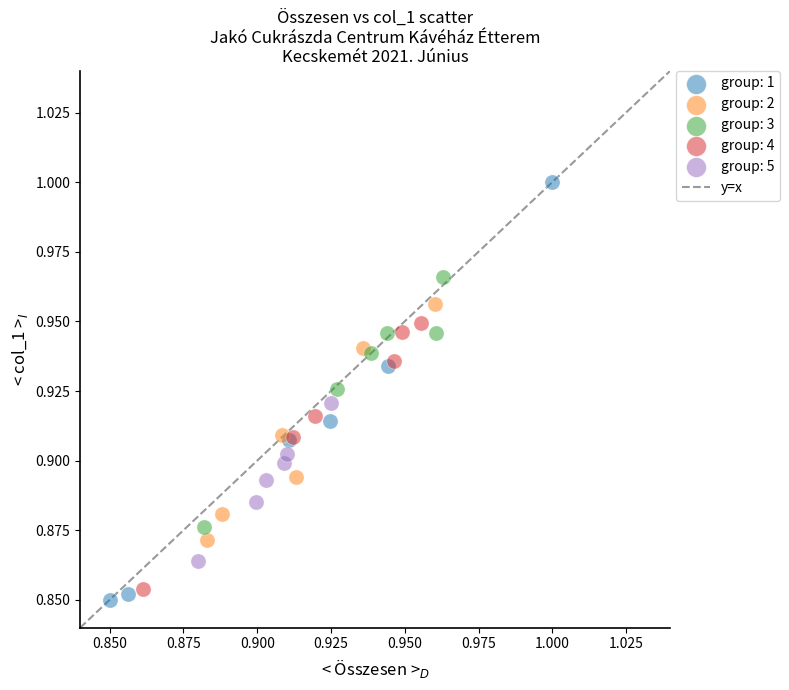

Which series has the widest spread of Y values?

group: 1